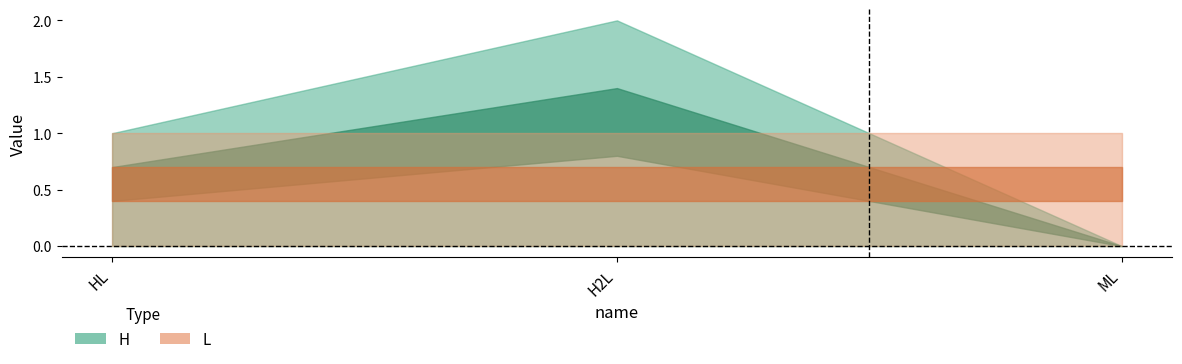

What is the minimum value for L?

1